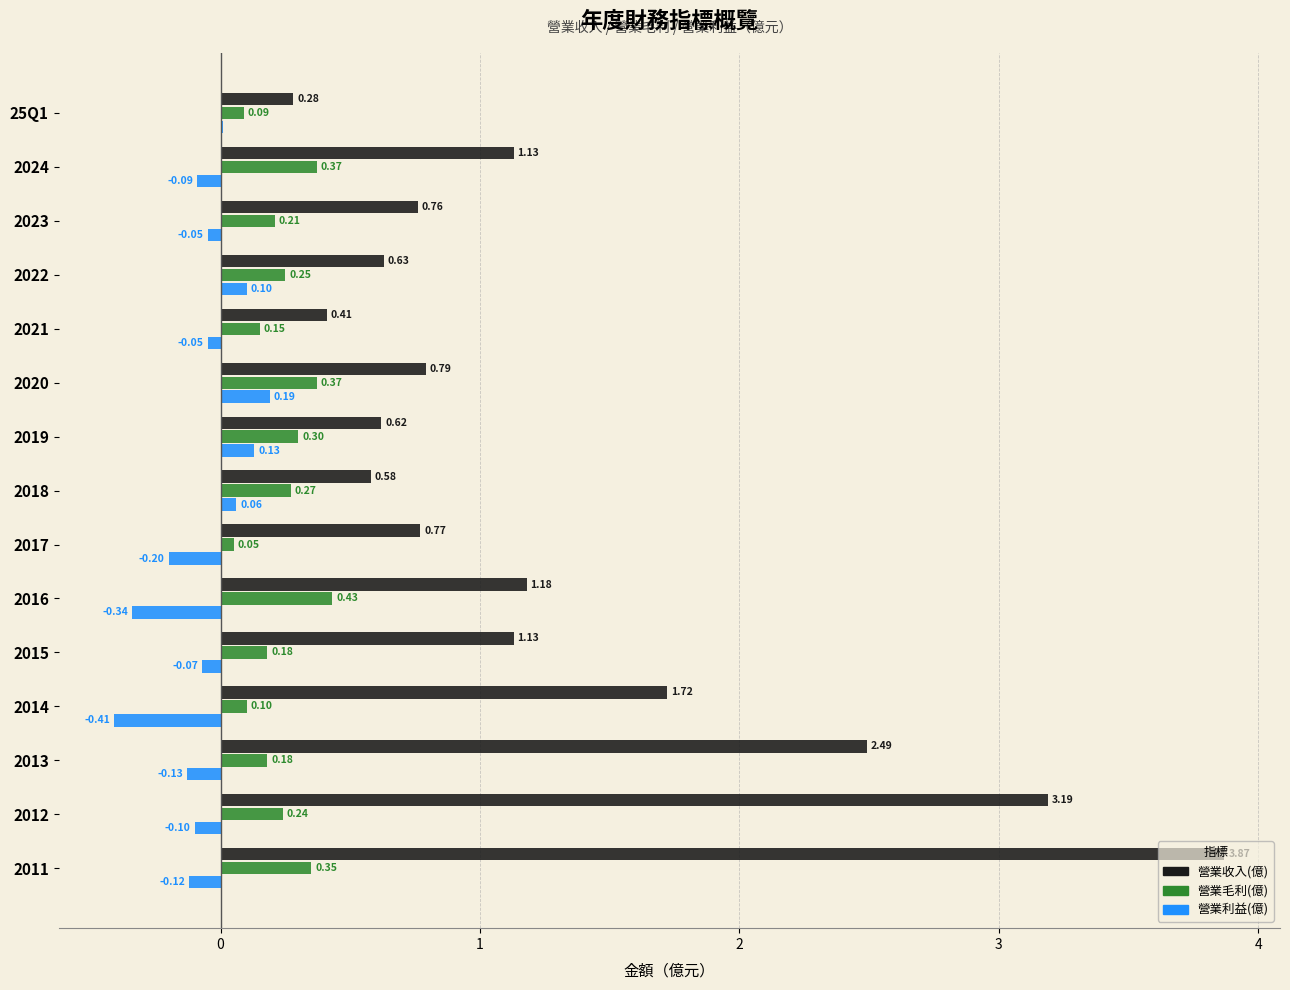

What is the sum of the 營業收入(億) values at 2022 and 2013?

3.1